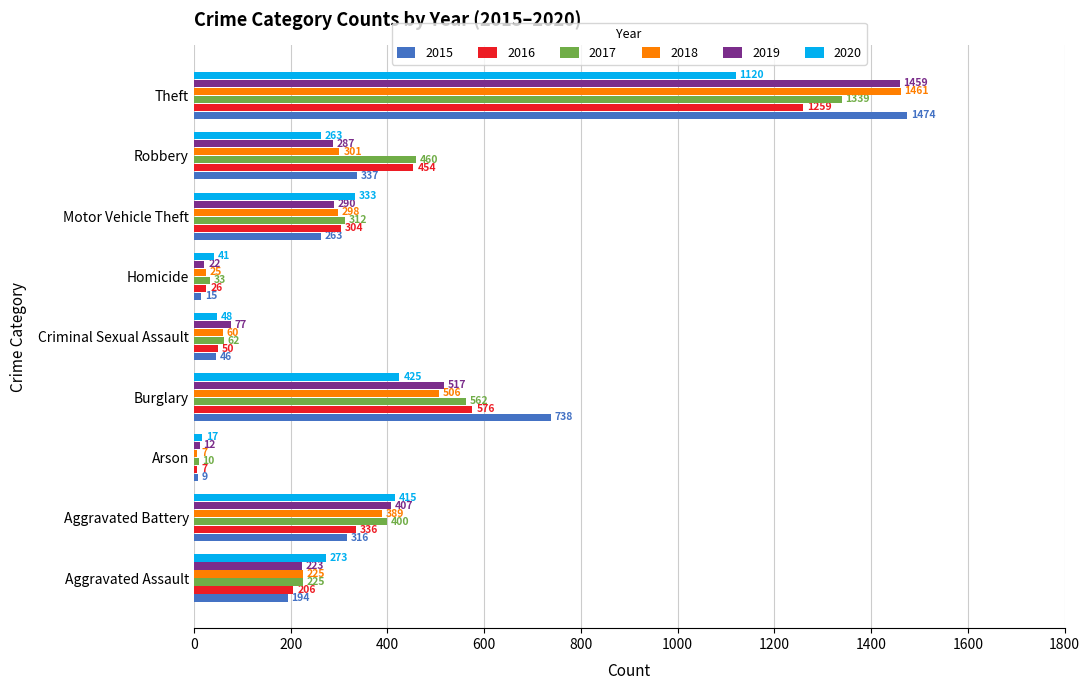

What is the sum of all 2019 values?

3294